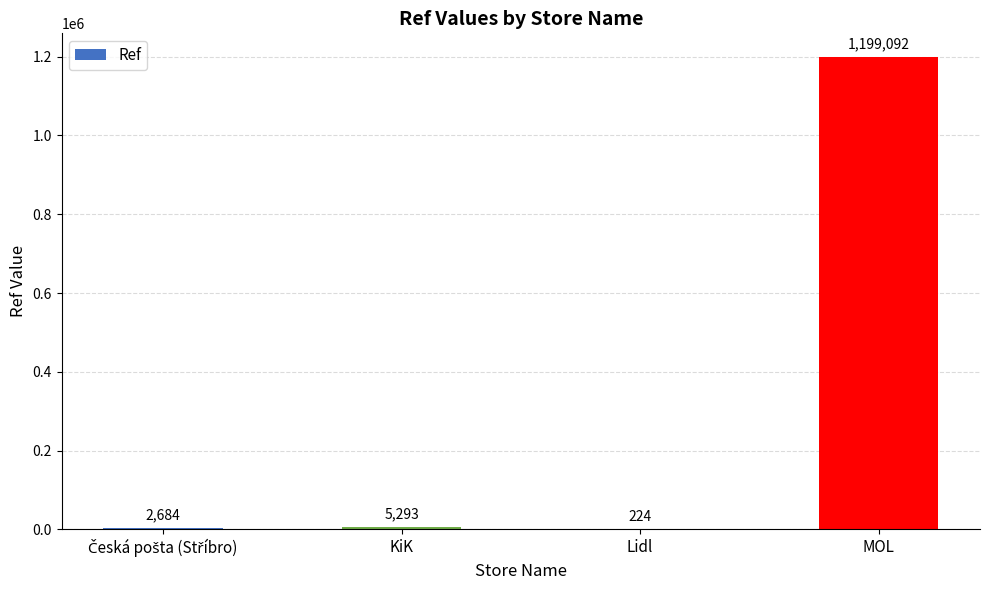

What is the sum of all values?

1207293